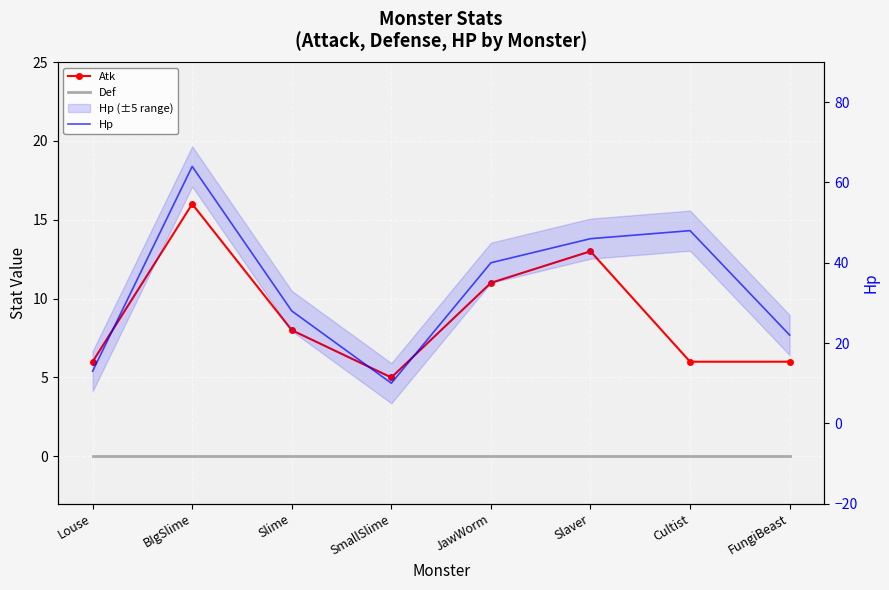

At which category is the sum across all series the highest?

BIgSlime